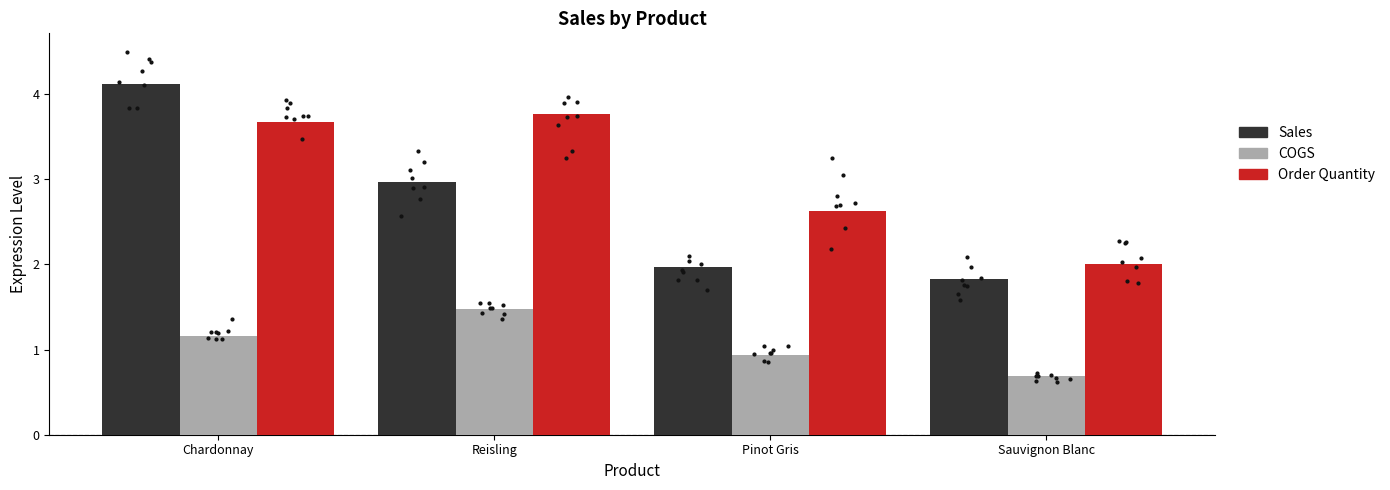

Is the value of COGS at Sauvignon Blanc greater than the value of Sales at Chardonnay?

No